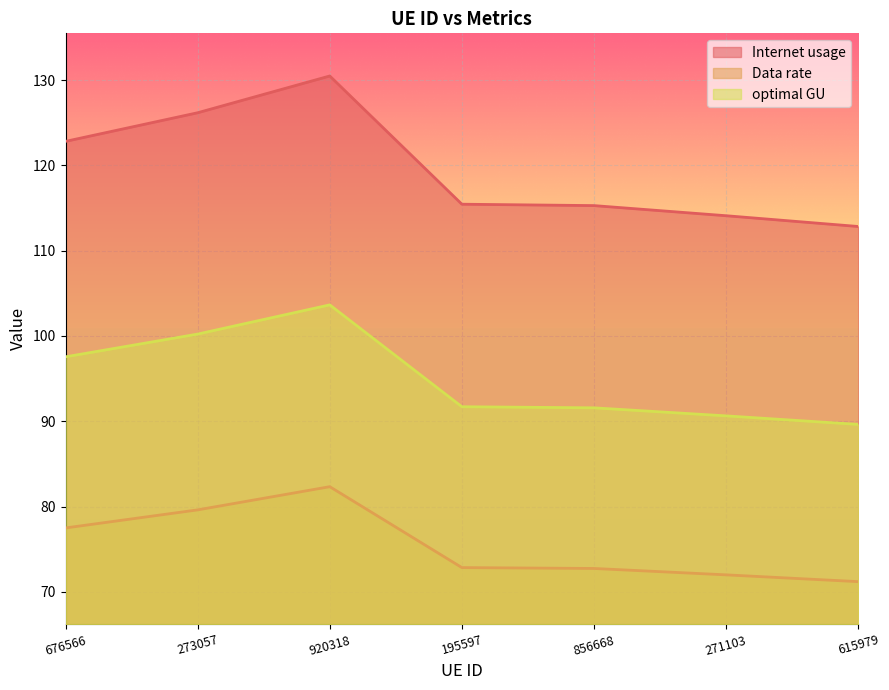

What is the label of the 2nd point from the left?

273057